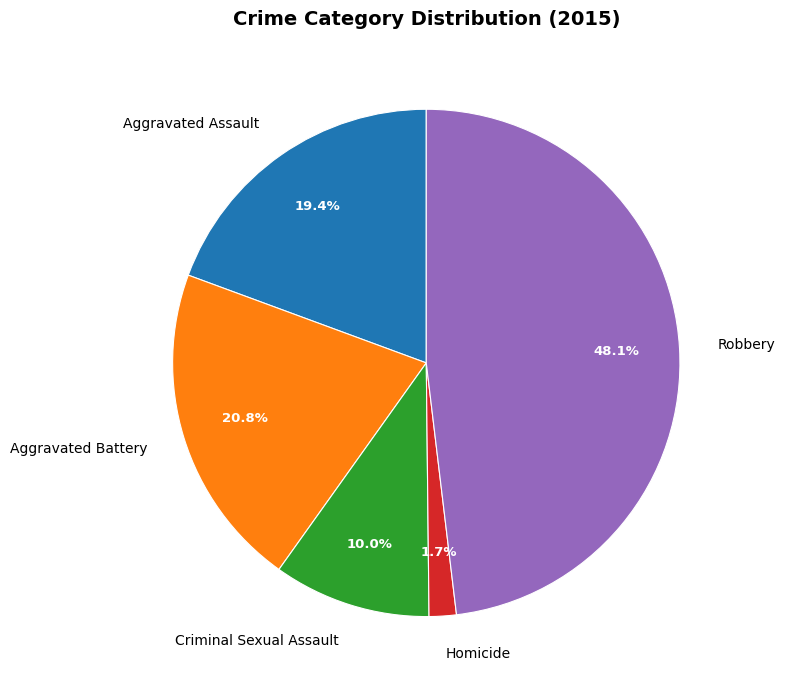

Which slice is the smallest?

Homicide